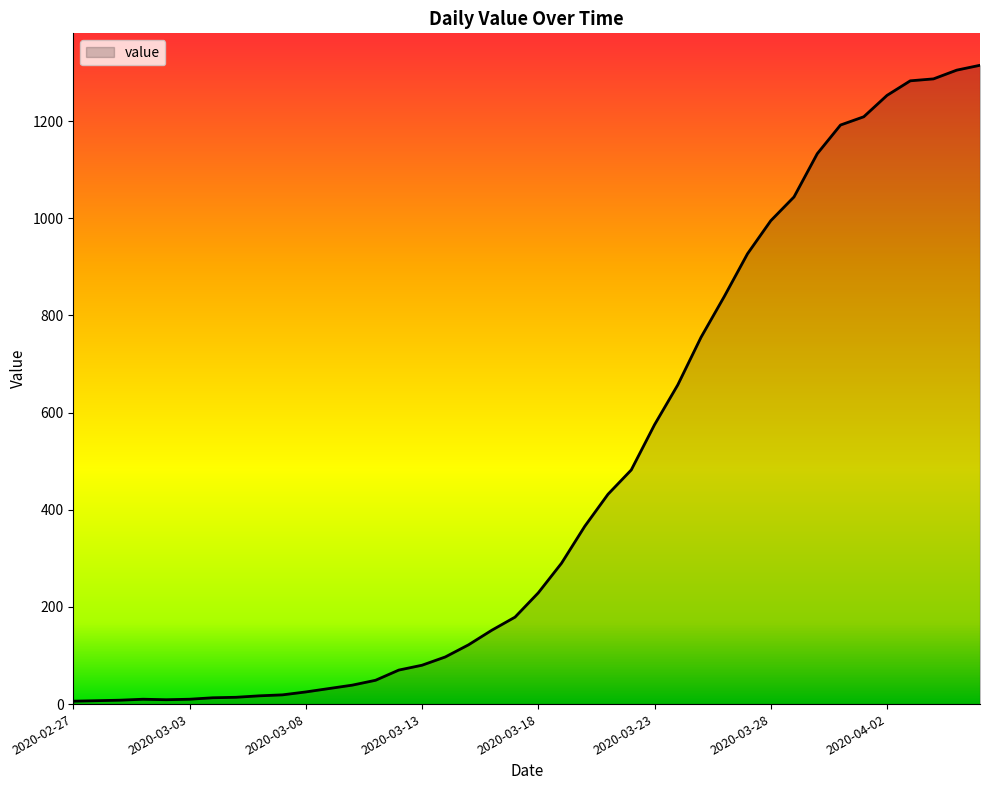

What is the greatest value displayed?

1315